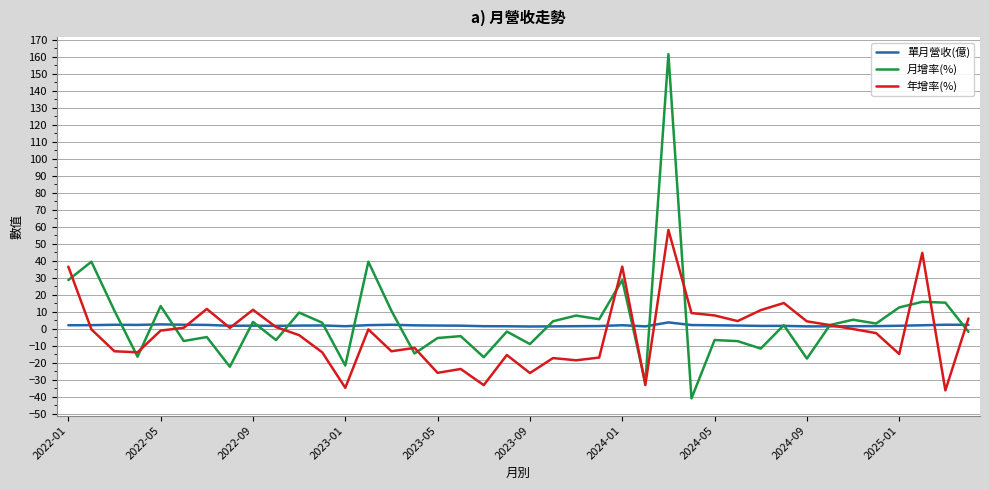

Which series has the largest range (max minus min)?

月增率(%)